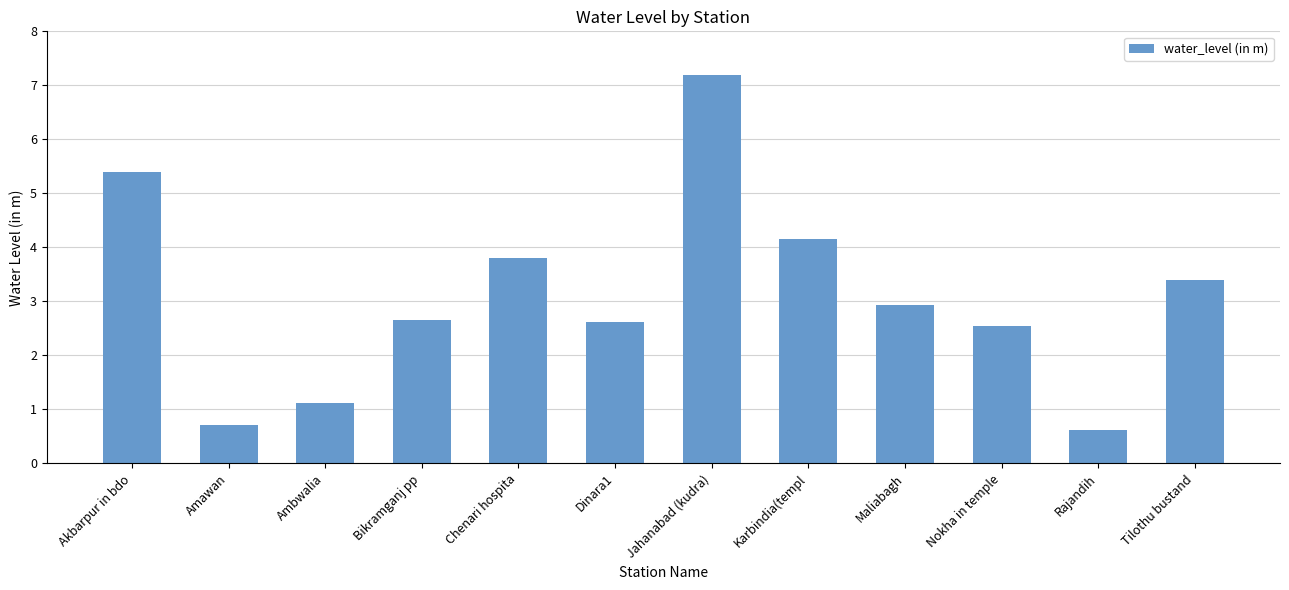

What is the maximum value shown in the chart?

7.2